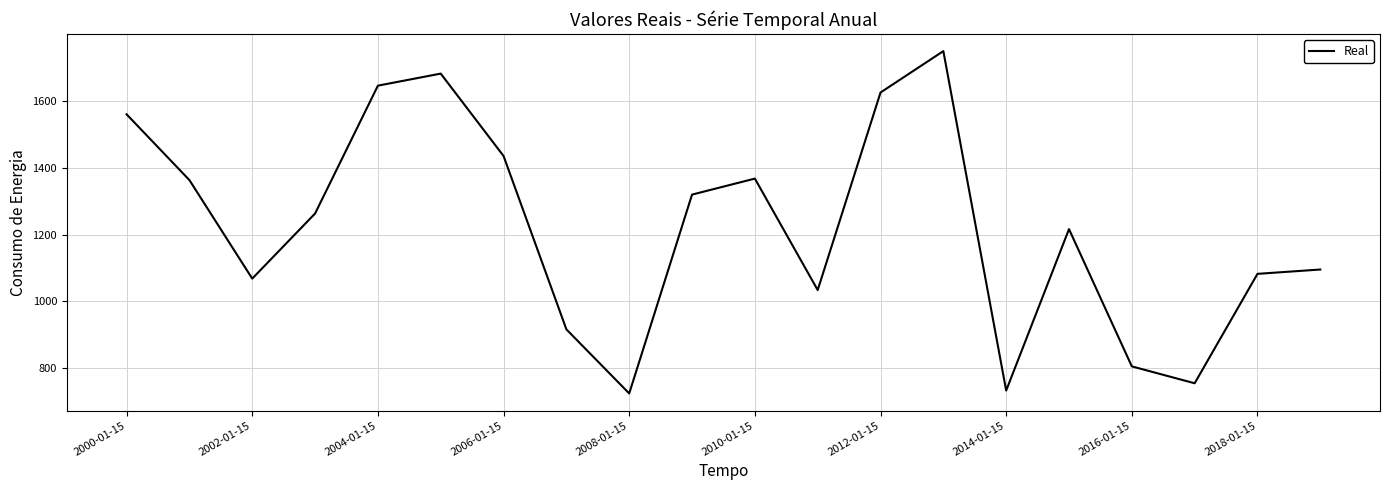

What is the difference between the maximum and minimum values?

1023.9